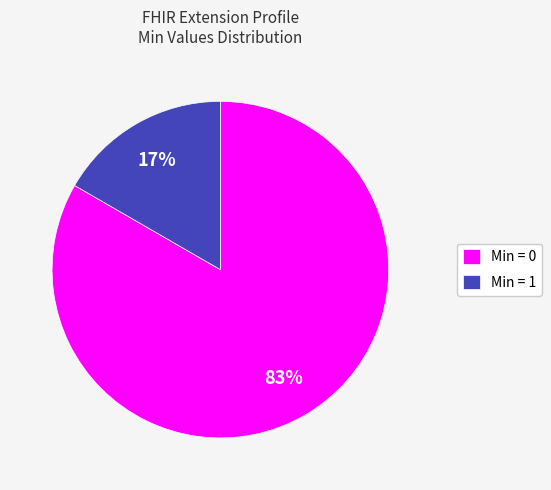

Which category has the biggest portion of the pie?

Min = 0